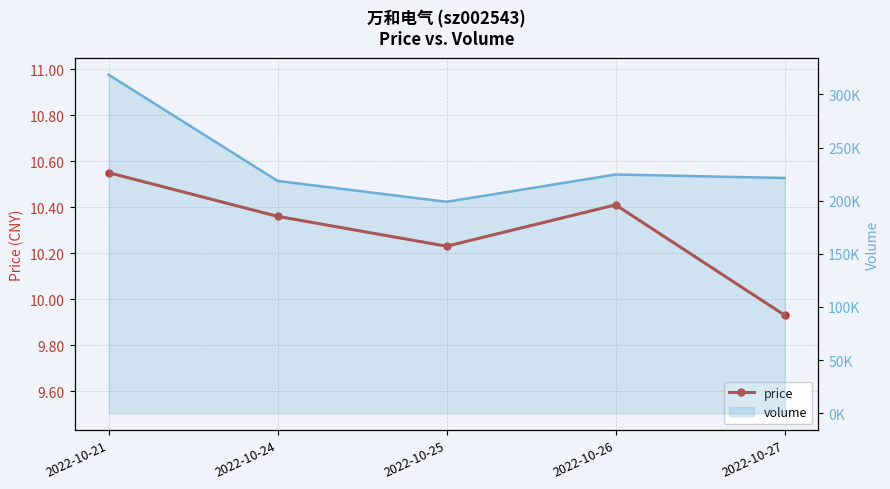

How many points are lower than both their immediate neighbors (excluding endpoints)?

1